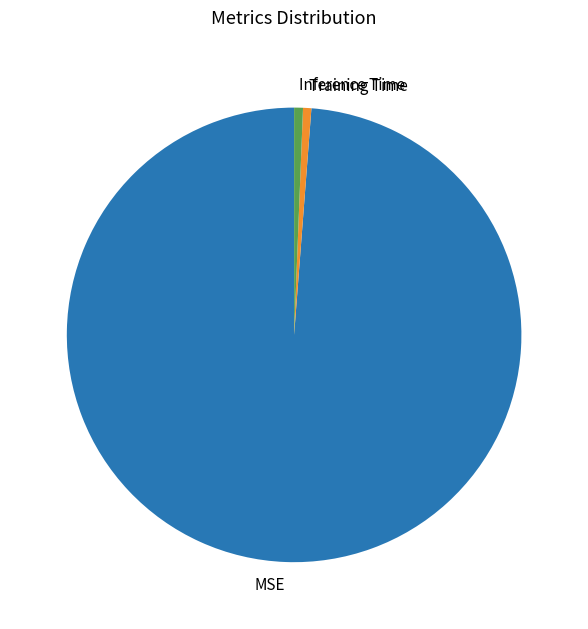

What is the largest slice in the pie chart?

MSE